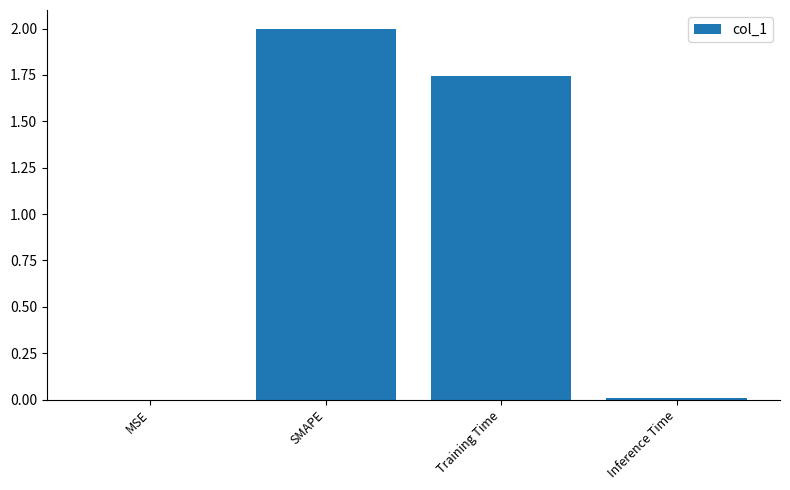

Count the number of values greater than 1.

2